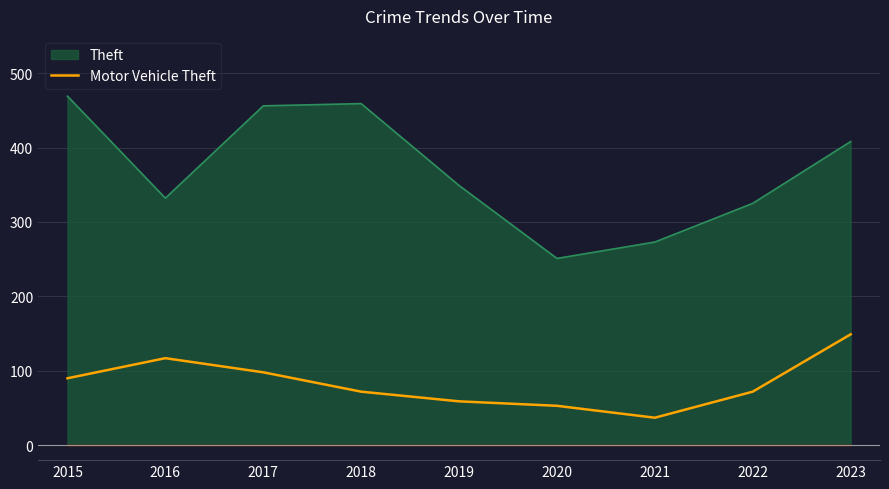

Rank the series by their maximum value, from lowest to highest.

Motor Vehicle Theft, Theft